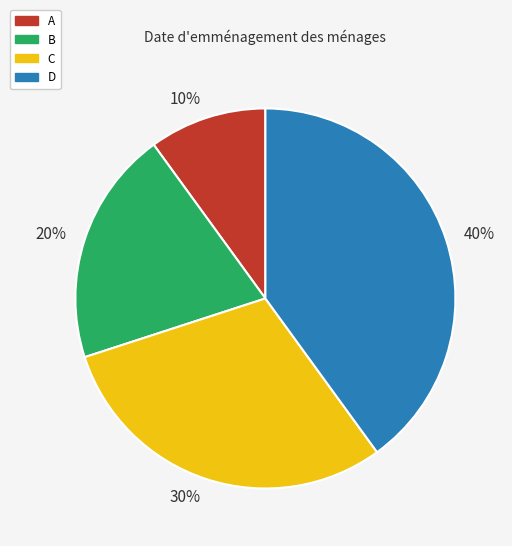

Which category has the smallest portion of the pie?

10%